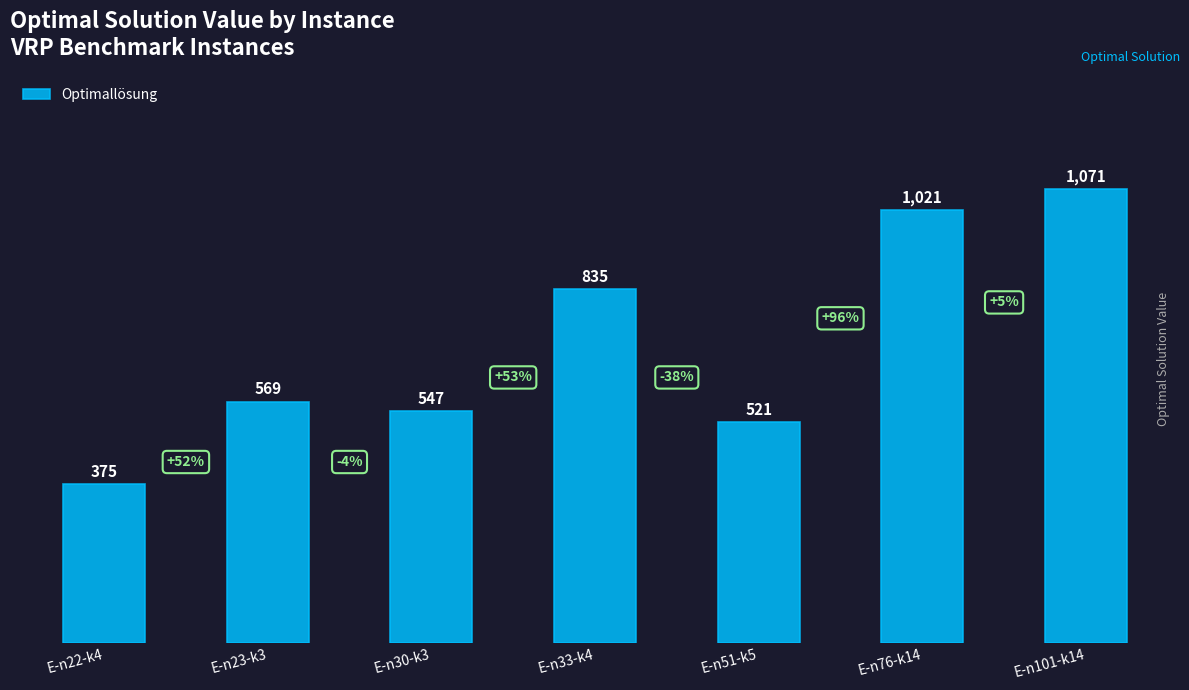

What is the difference between the maximum and minimum values?

696